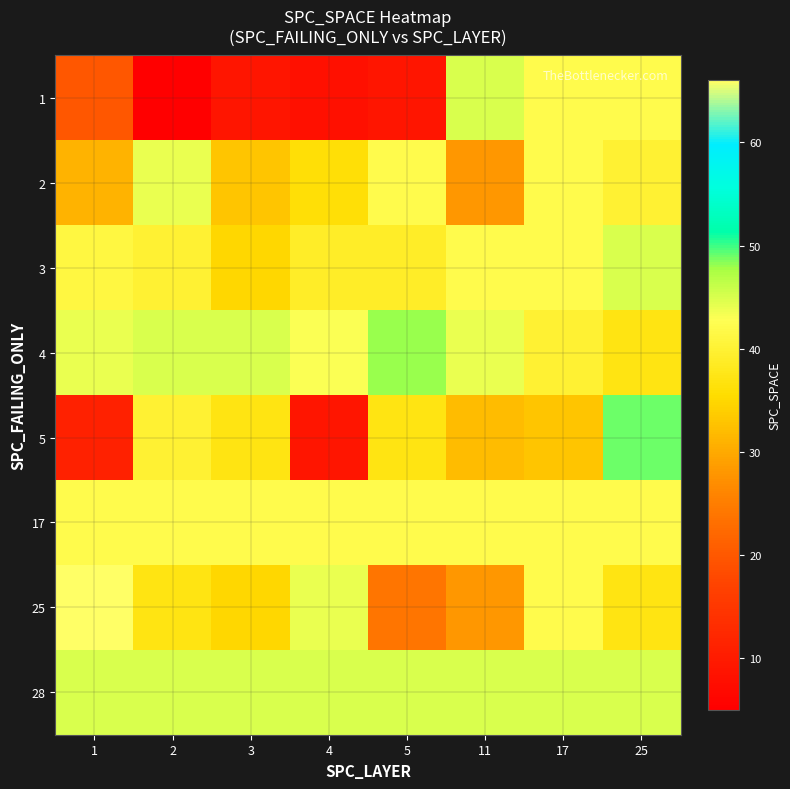

At how many categories does at least one series exceed 64?

1